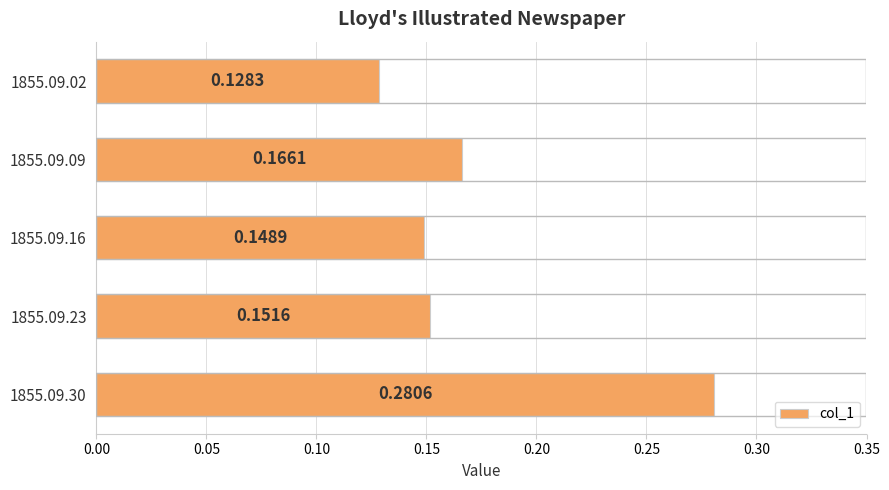

How many bars are there in total?

5